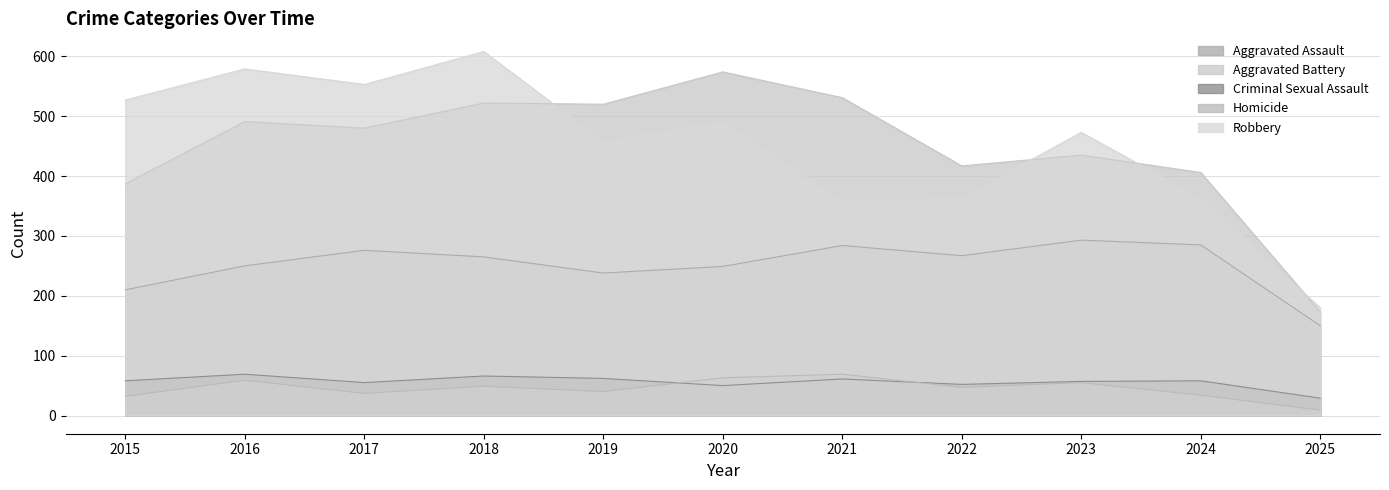

Which series has the largest total across all categories?

Robbery